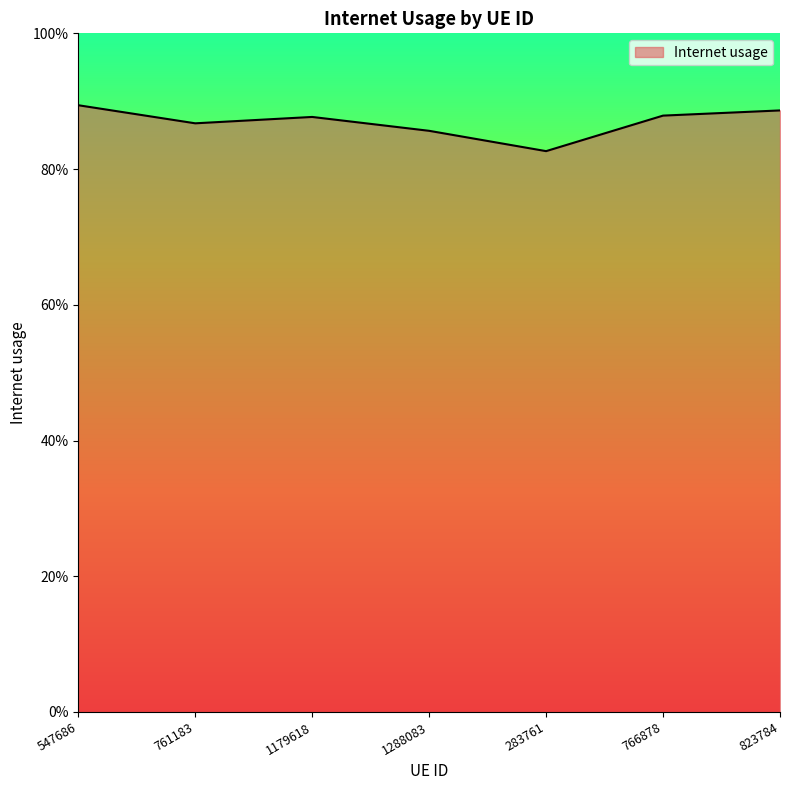

Does the chart have visible grid lines?

No